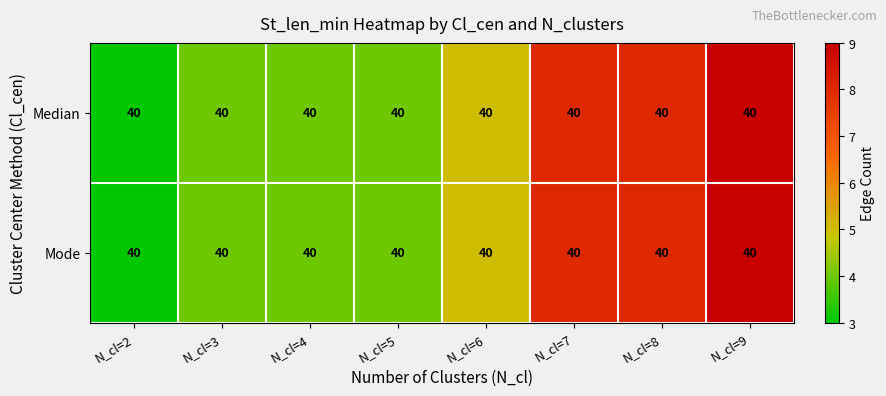

At how many categories does at least one series exceed 6?

3